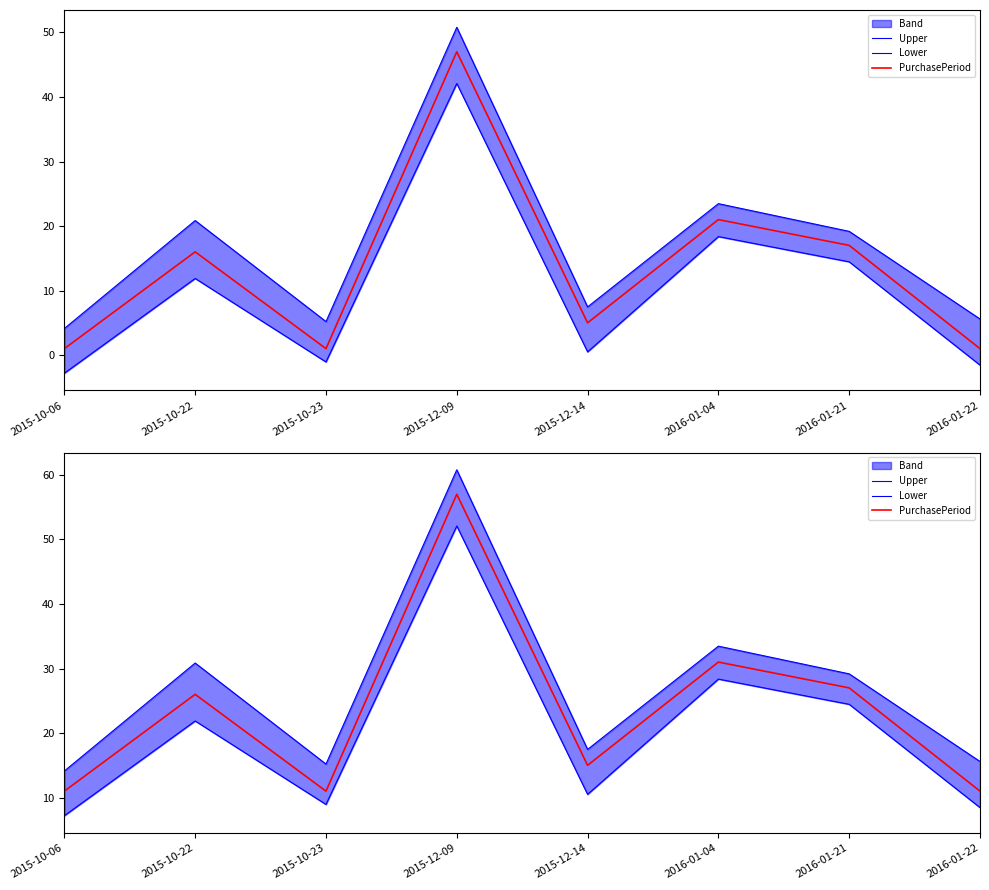

Rank the series by their maximum value, from lowest to highest.

Lower, PurchasePeriod, Upper